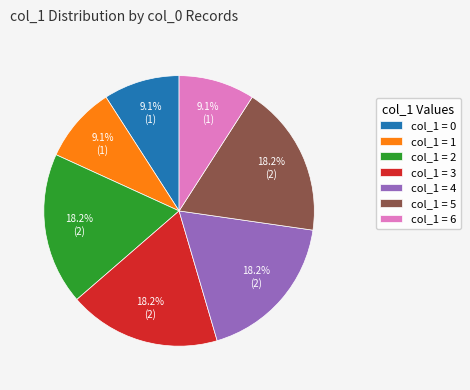

Between col_1 = 4 and col_1 = 1, which is larger?

col_1 = 4